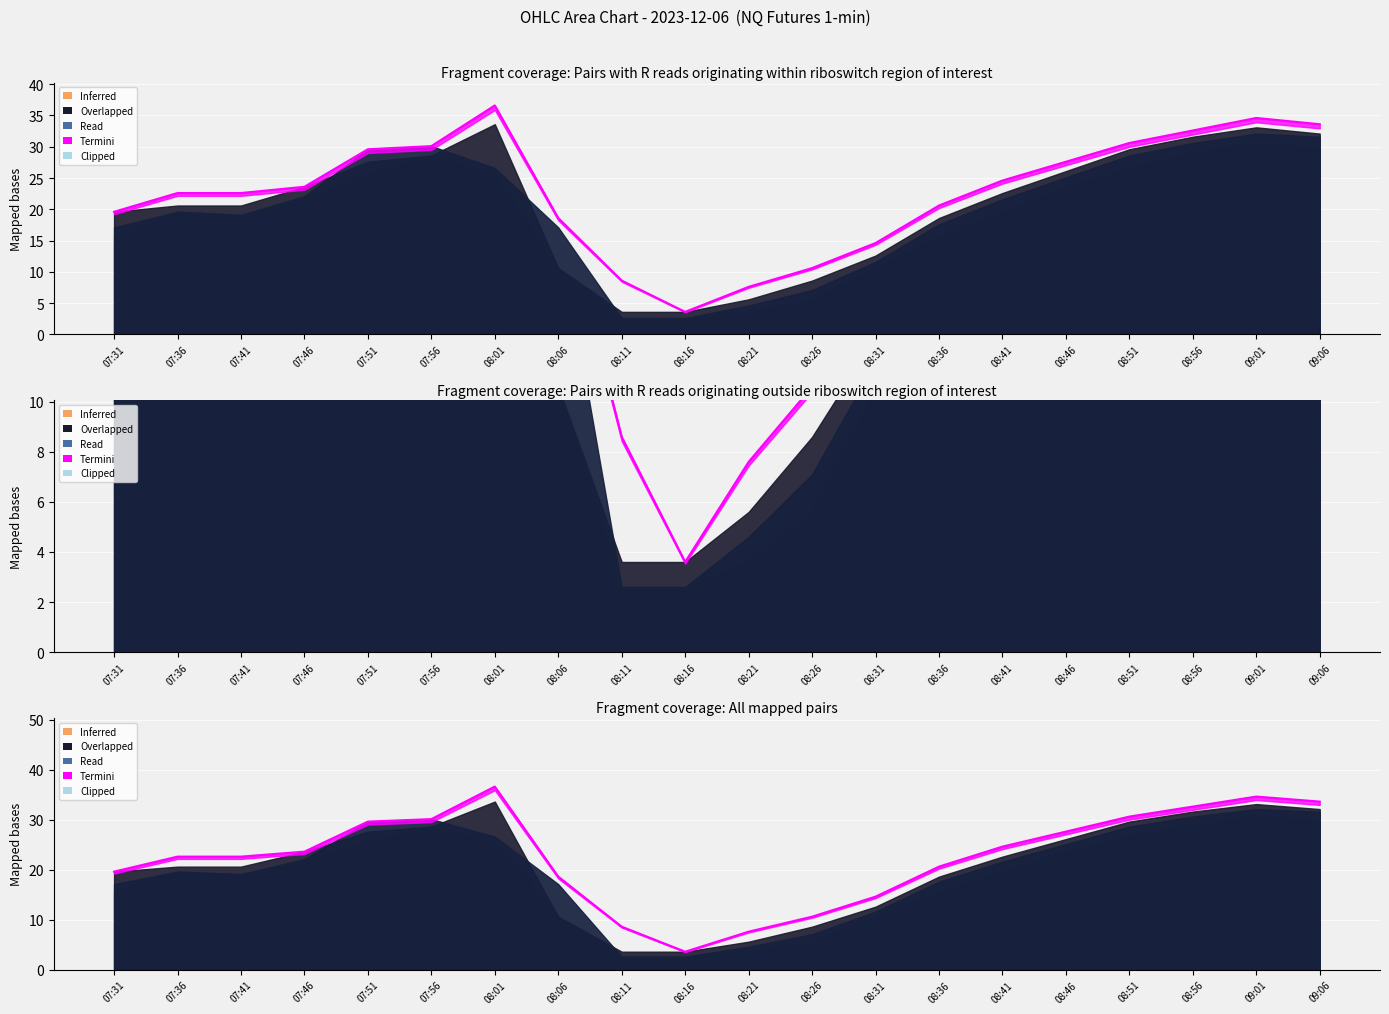

The value at 08:26 is 17.4. True or false?

False